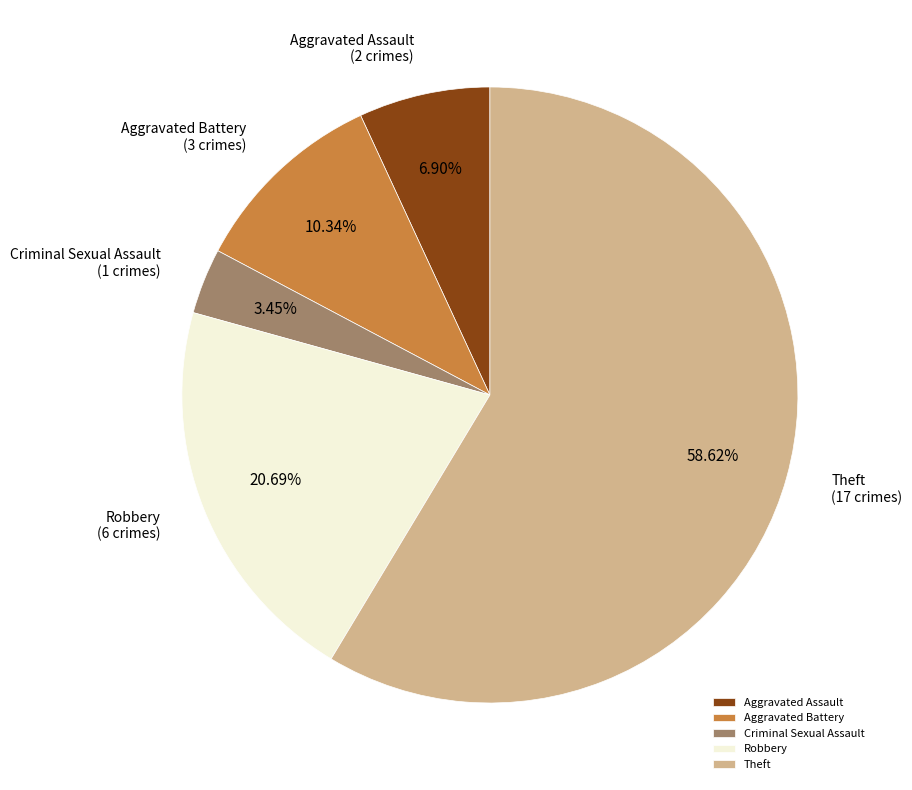

Count the number of slices in the pie.

5